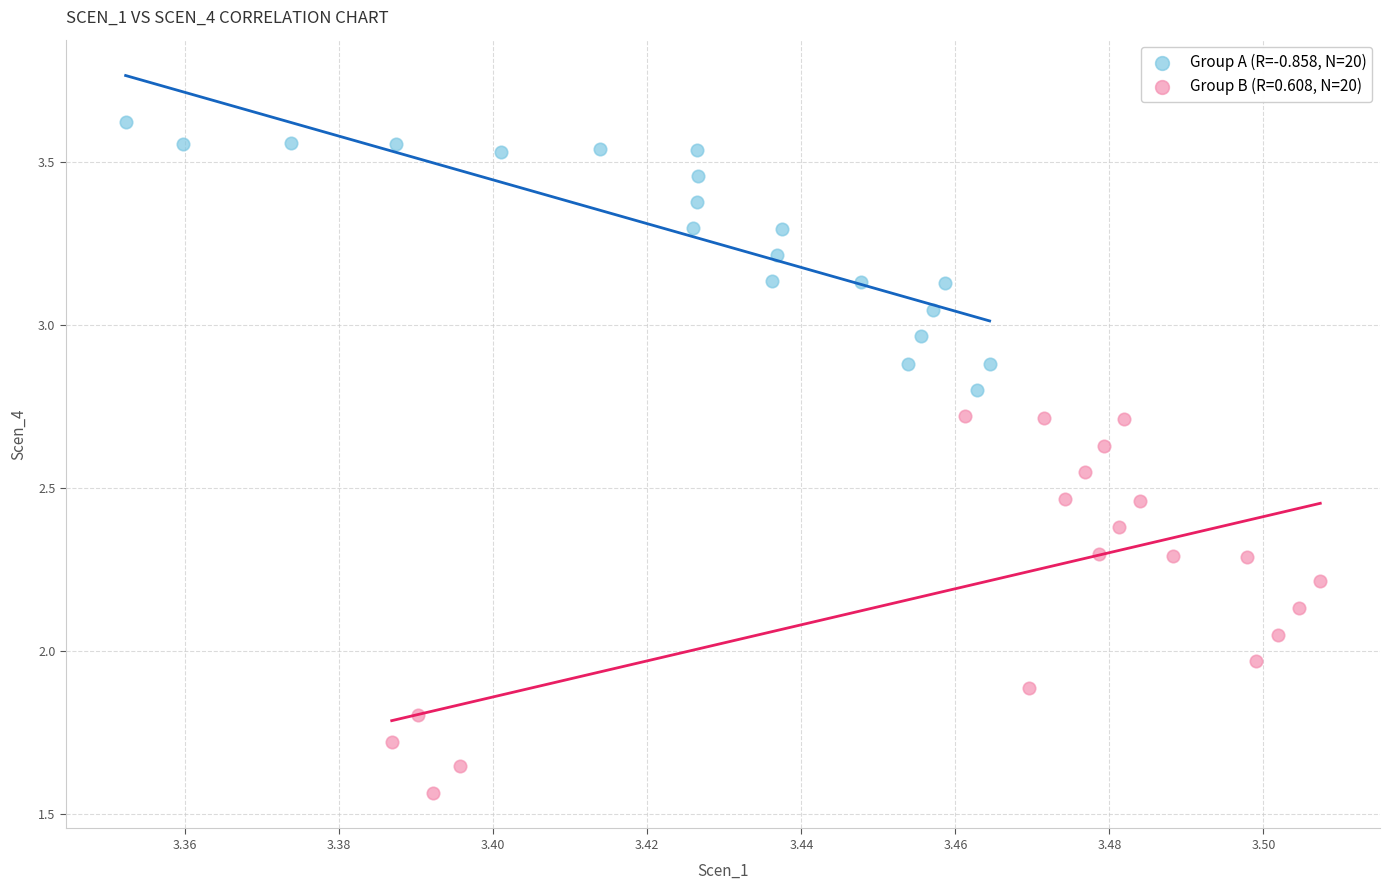

Which series contains the lowest Y value?

Group B (R=0.608, N=20)